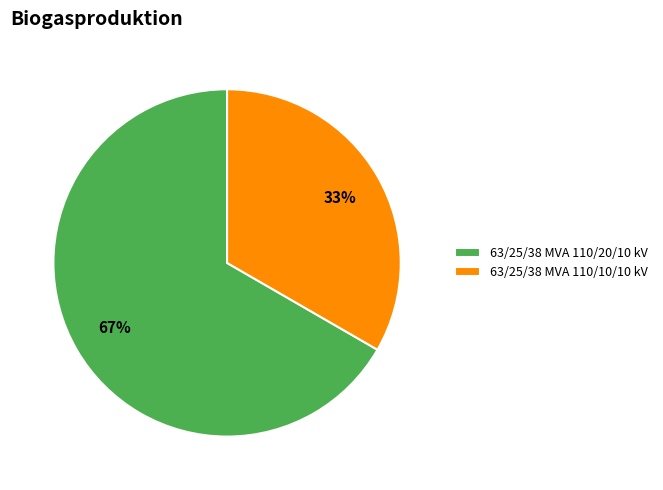

The 63/25/38 MVA 110/20/10 kV slice represents 67% of the pie. True or false?

True